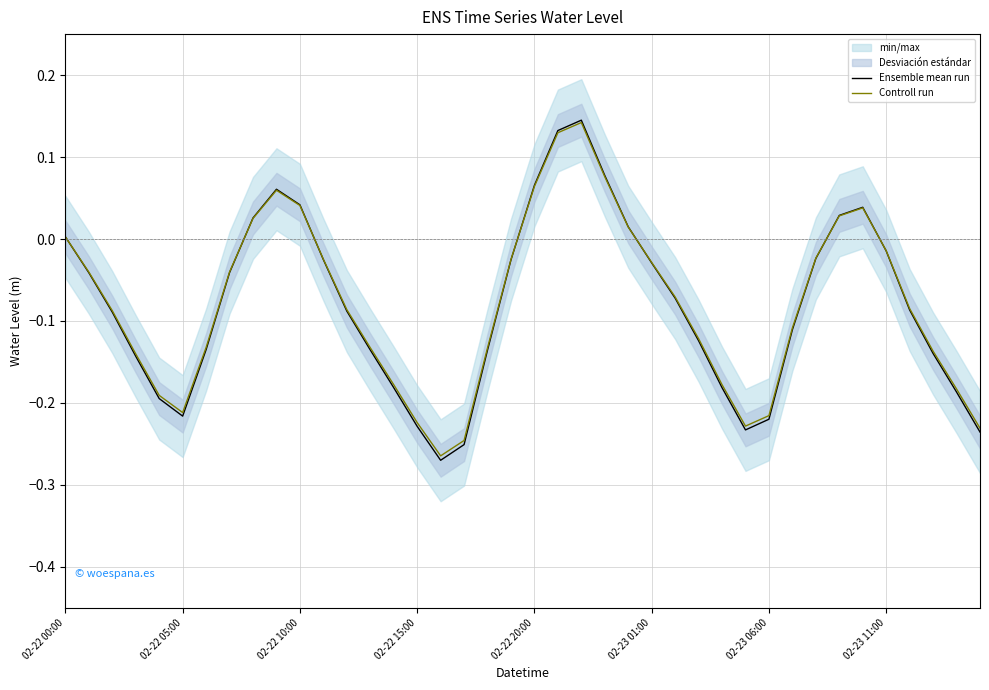

The value of Ensemble mean run at 23 is 0.1. True or false?

True